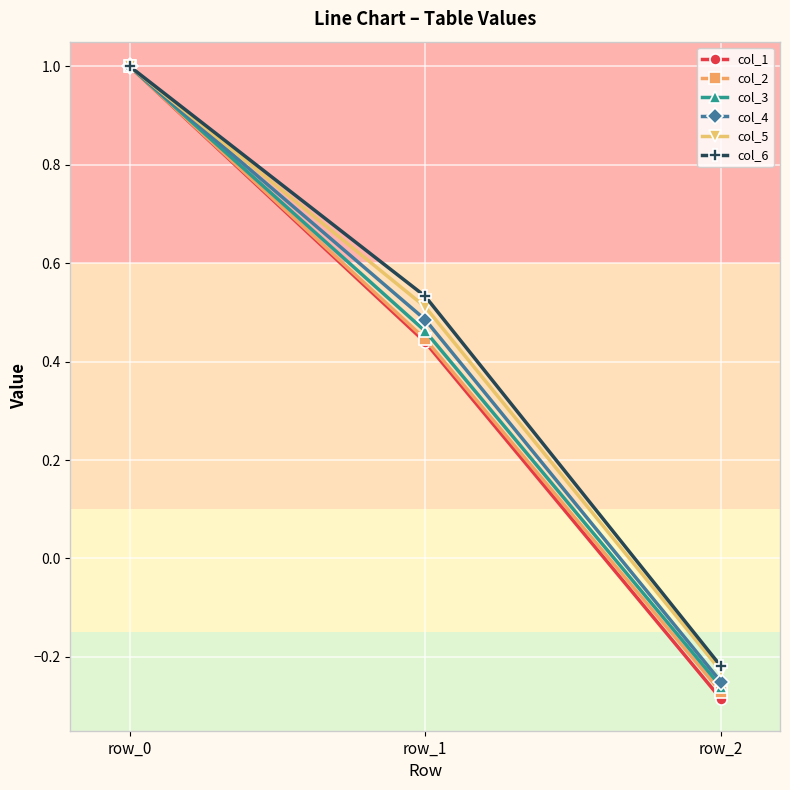

What is the maximum value for col_6?

1.0